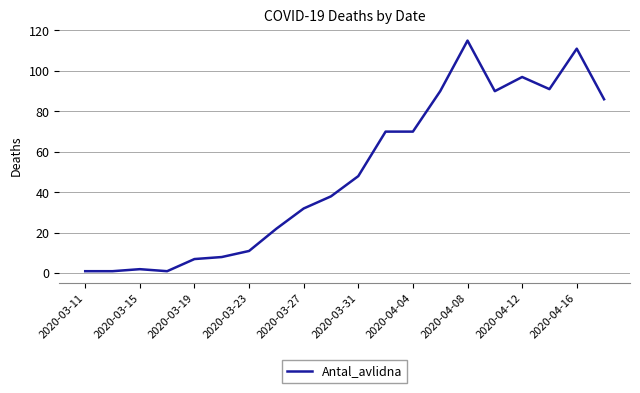

What is the greatest value displayed?

115